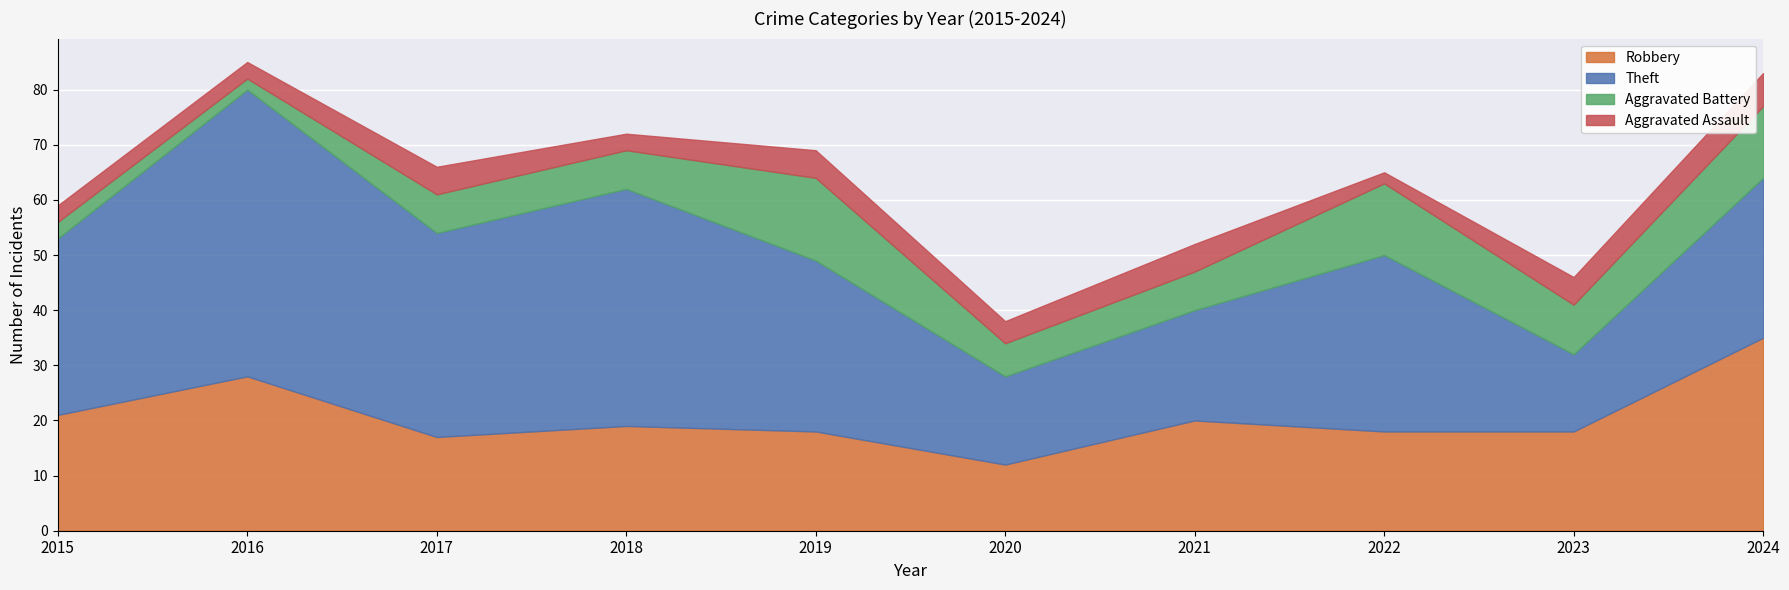

How many data points in Aggravated Battery are above 7?

4